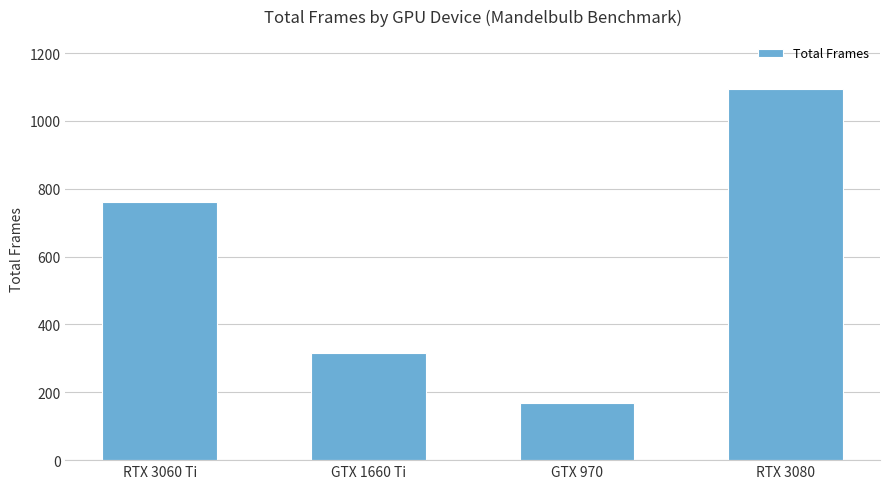

How many distinct data groups are displayed?

1